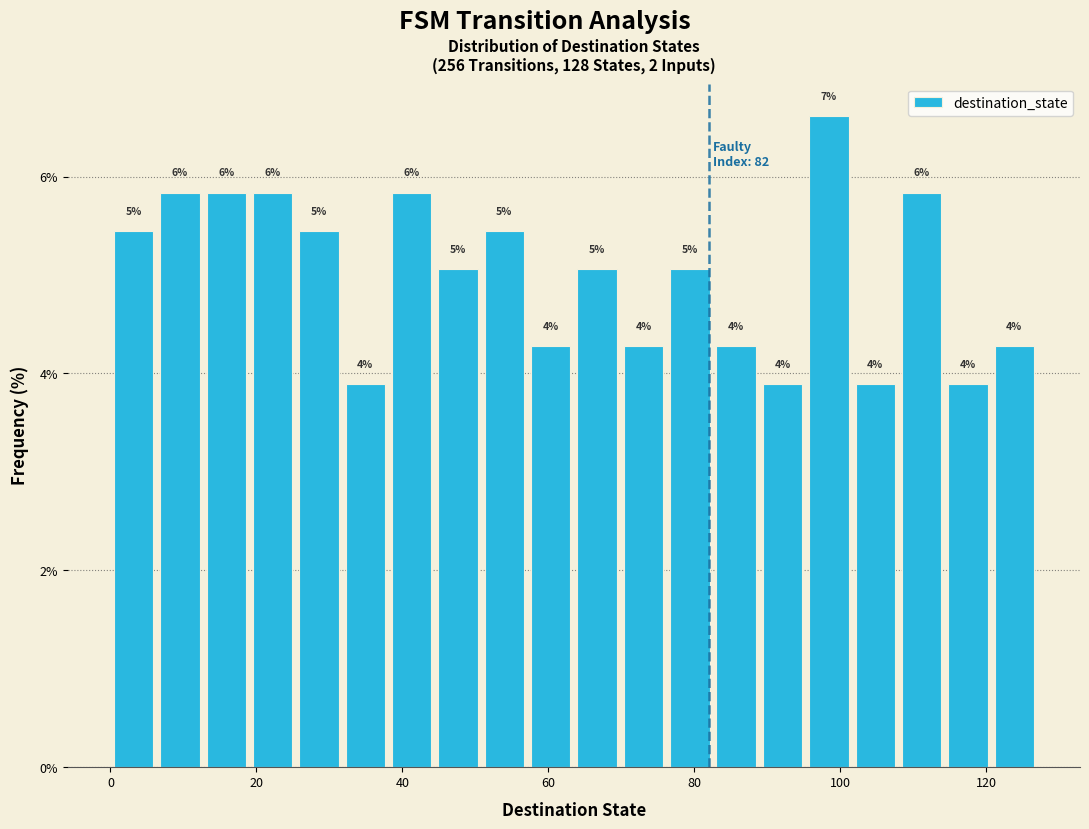

Read against the x-axis, roughly where is the centre of the tallest bar?

98